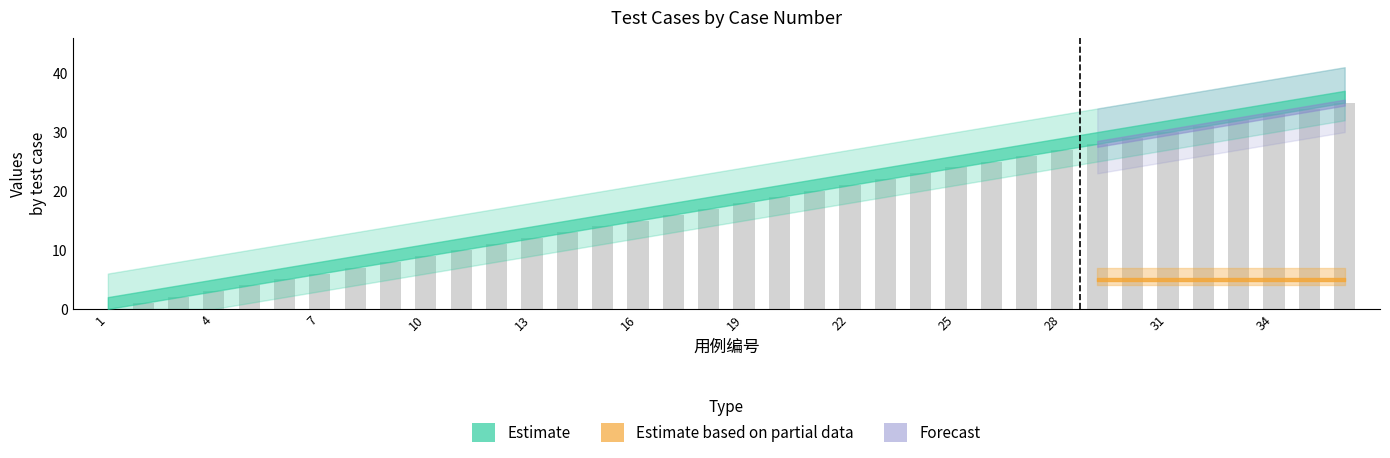

Are the bars horizontal?

No